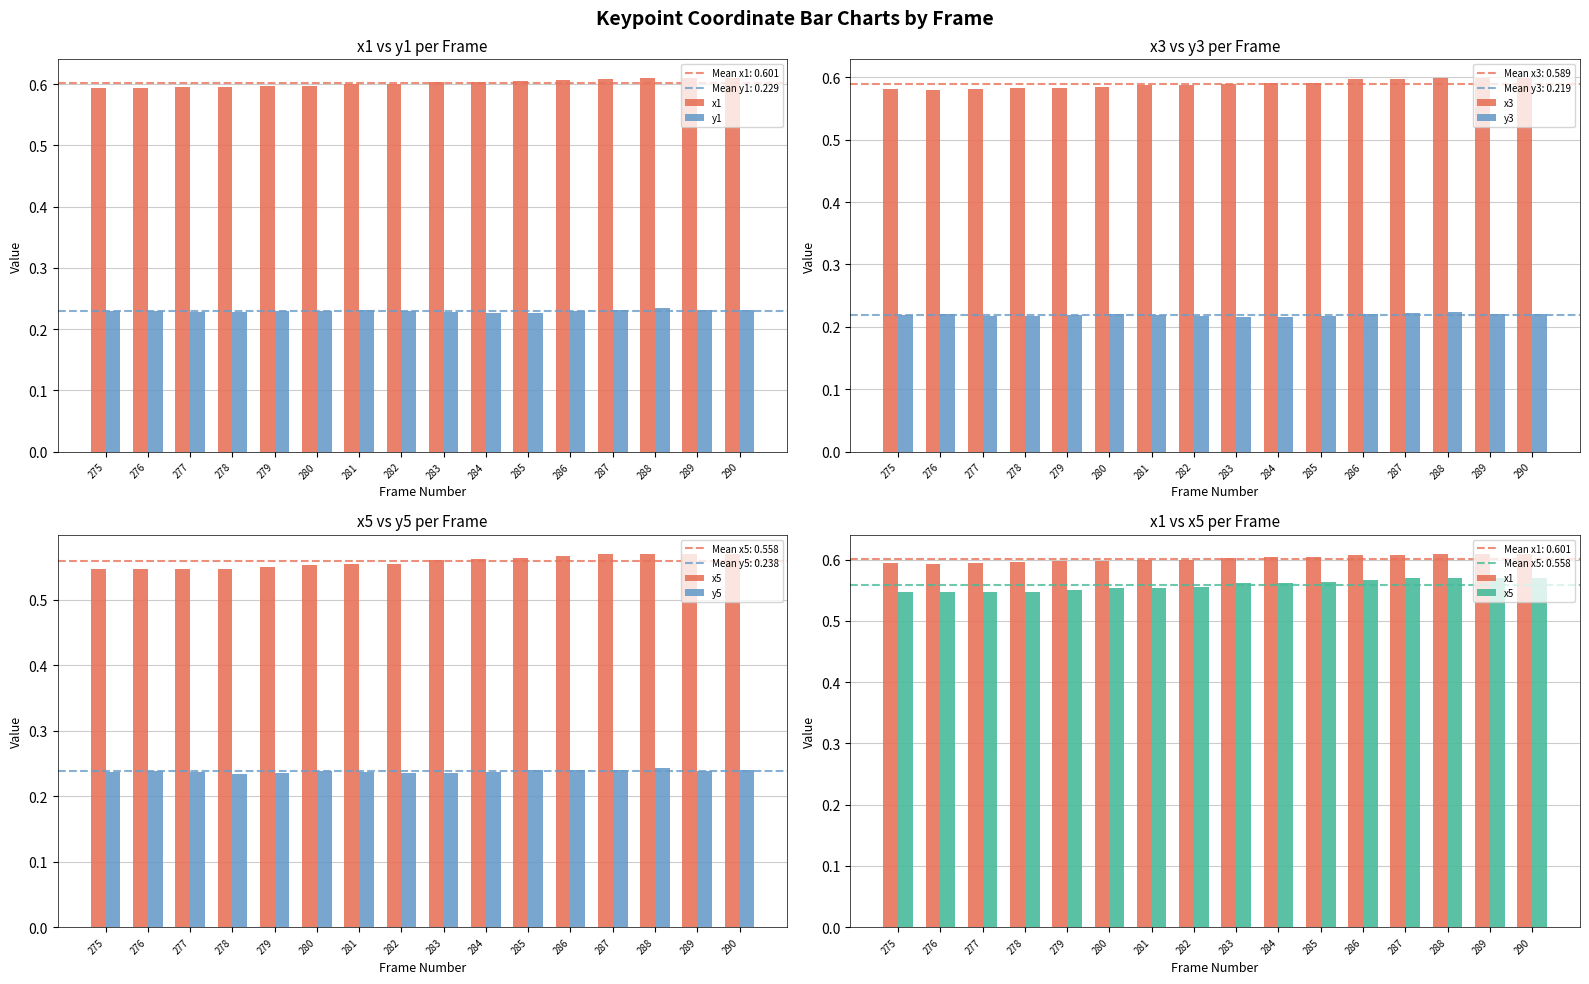

Which series has the widest spread of values?

x5